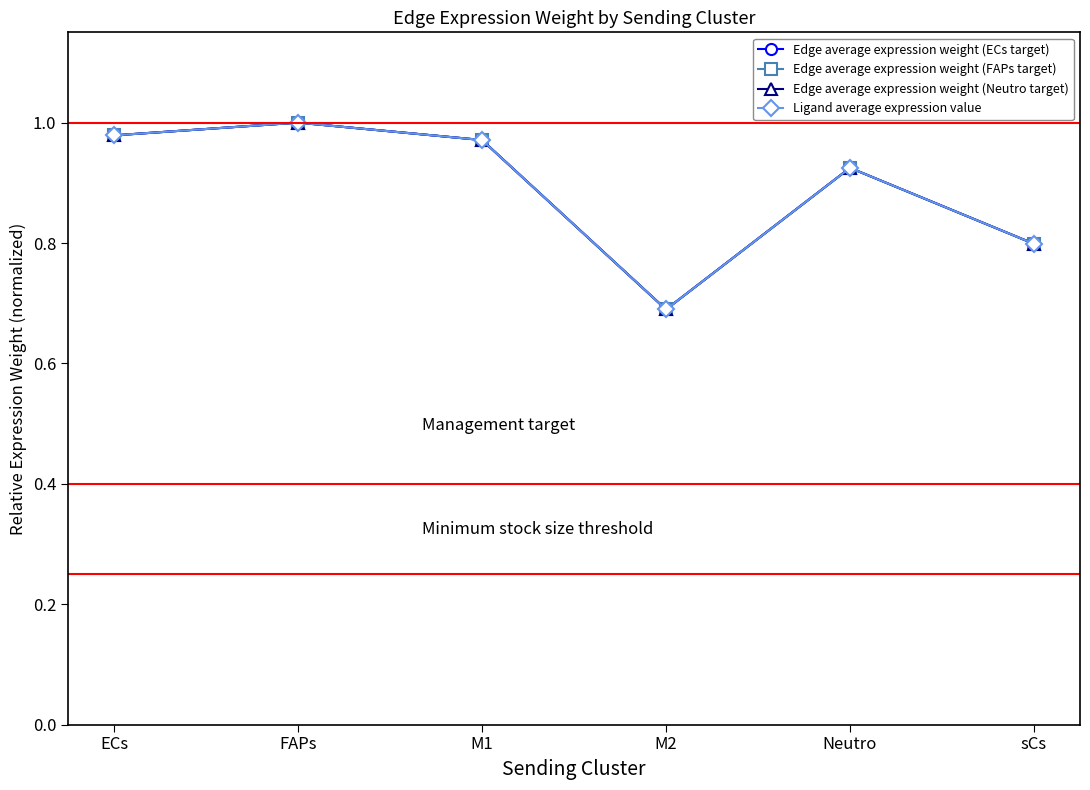

Rank the series at FAPs from highest to lowest value.

Edge average expression weight (ECs target), Edge average expression weight (FAPs target), Edge average expression weight (Neutro target), Ligand average expression value